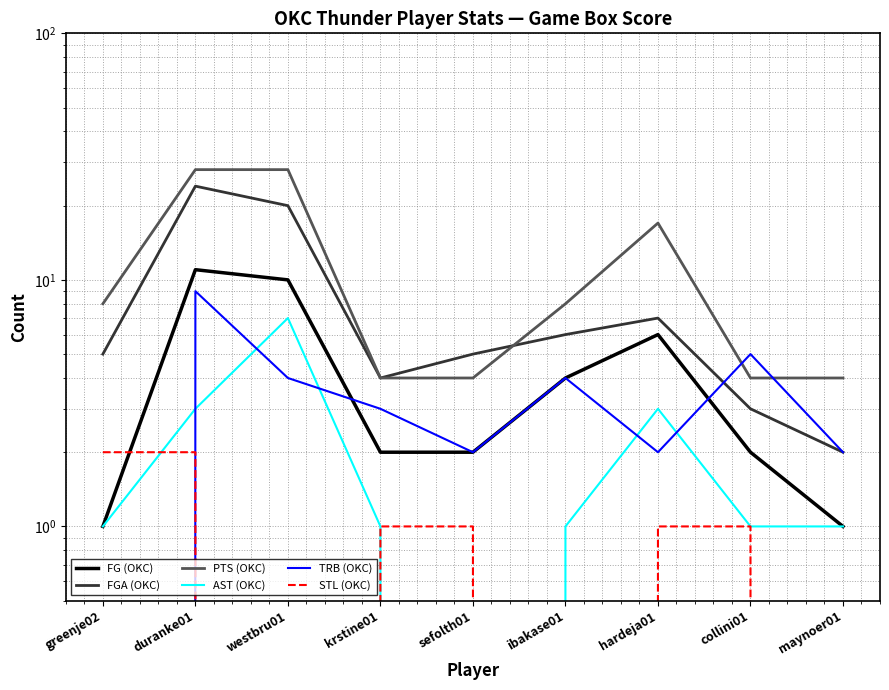

Which has a higher value, collini01 or krstine01?

collini01